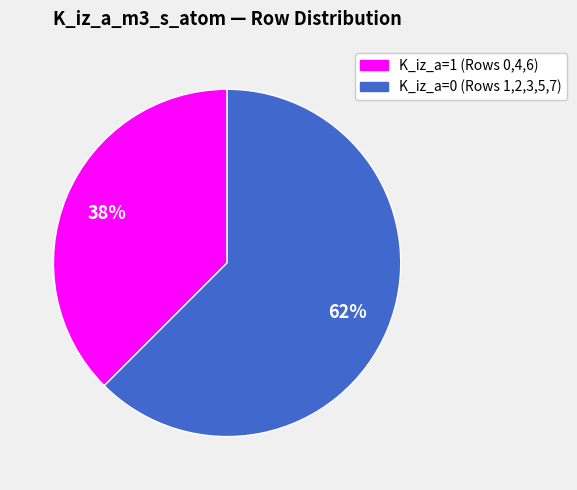

Does any single category account for the majority?

Yes